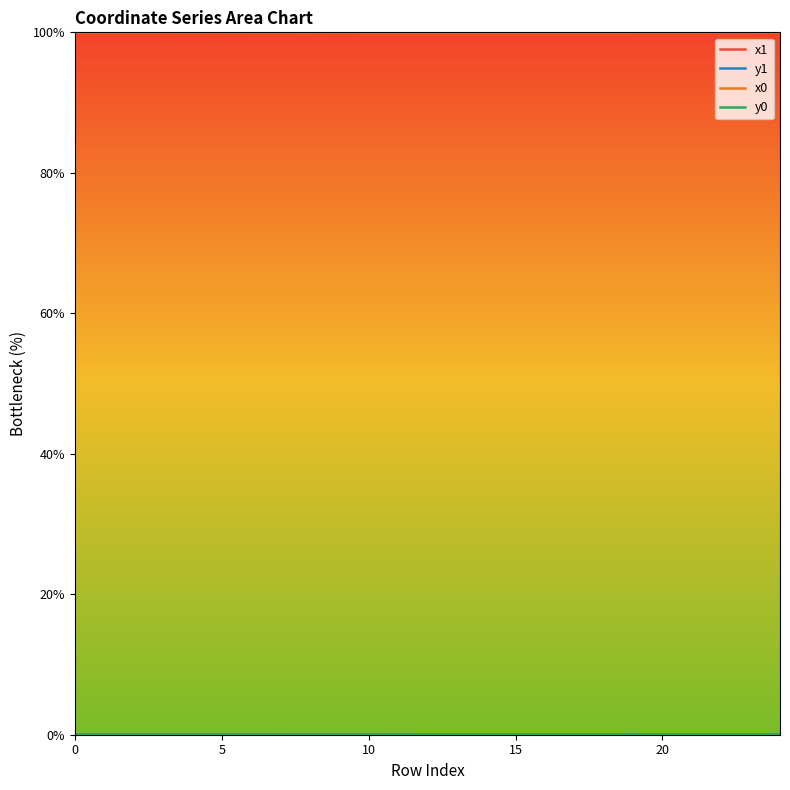

After their last crossing, which series has the higher values: y0 or y1?

y0